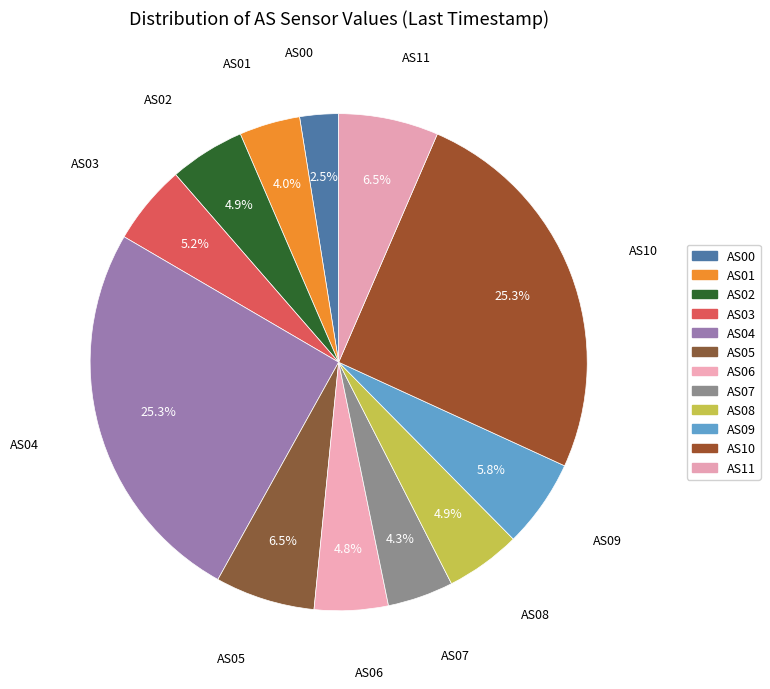

Does any single category account for the majority?

No